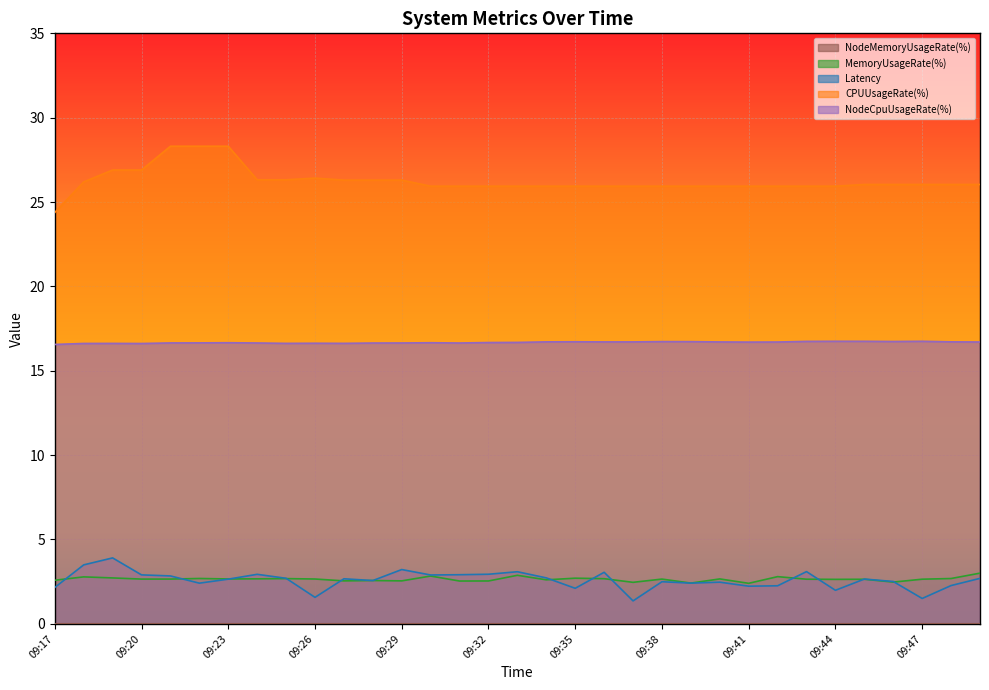

What is the sum of the CPUUsageRate(%) values at 09:34 and 09:26?

52.4